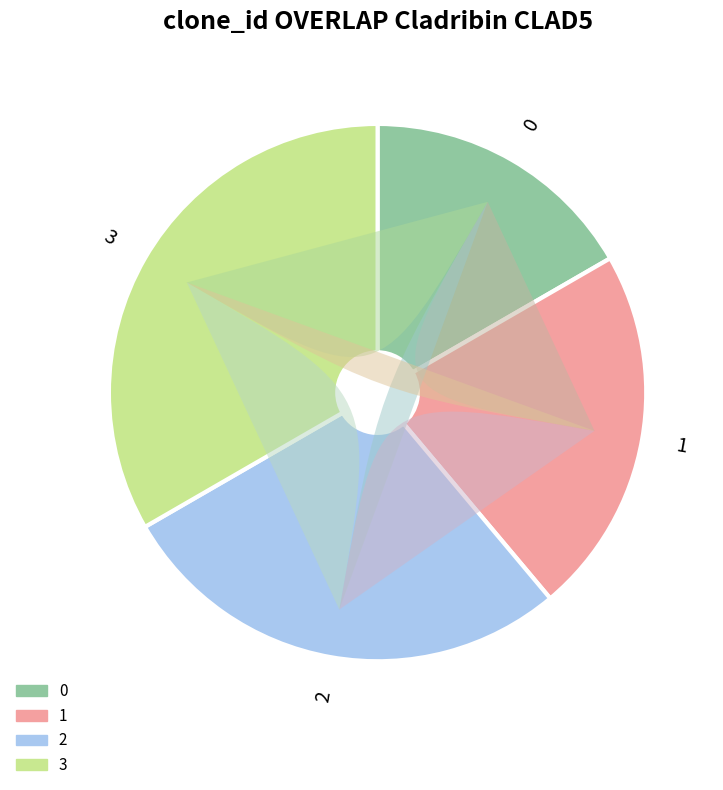

To the nearest percent, what is the difference between the 1 and 3 slice percentages?

11%